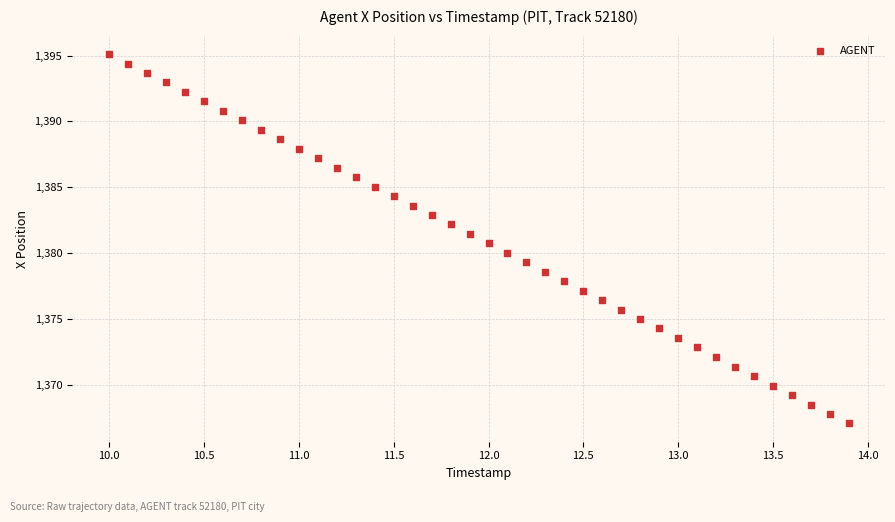

What is the range of X values (max minus min)?

3.9